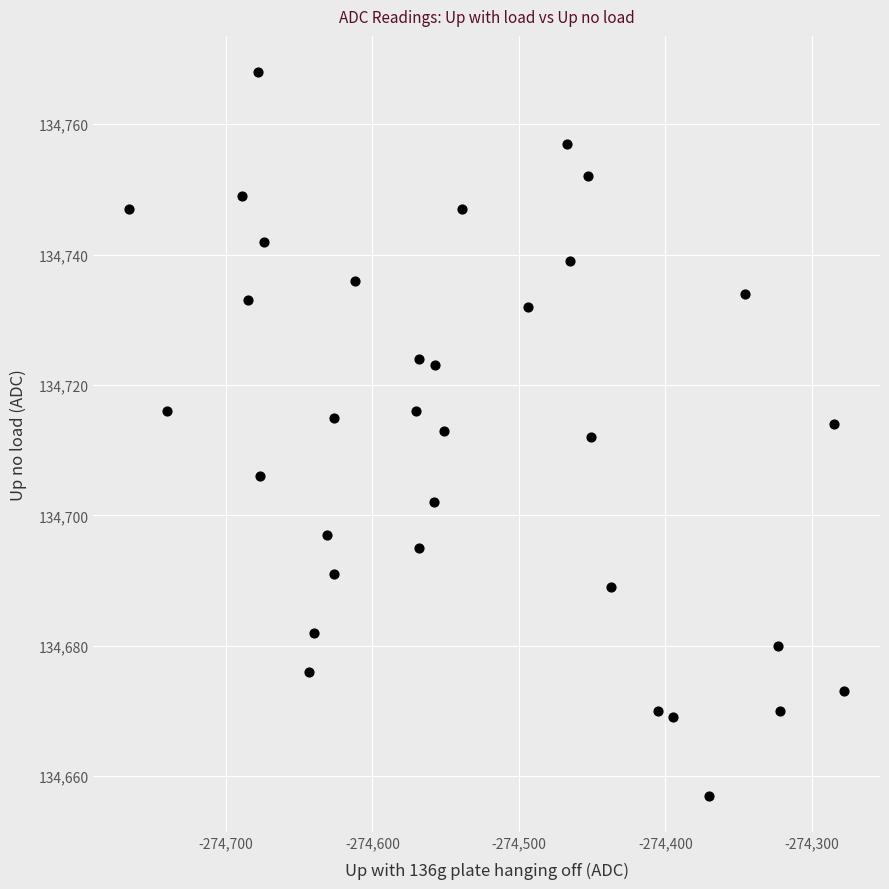

What is the range of Y values (max minus min)?

111